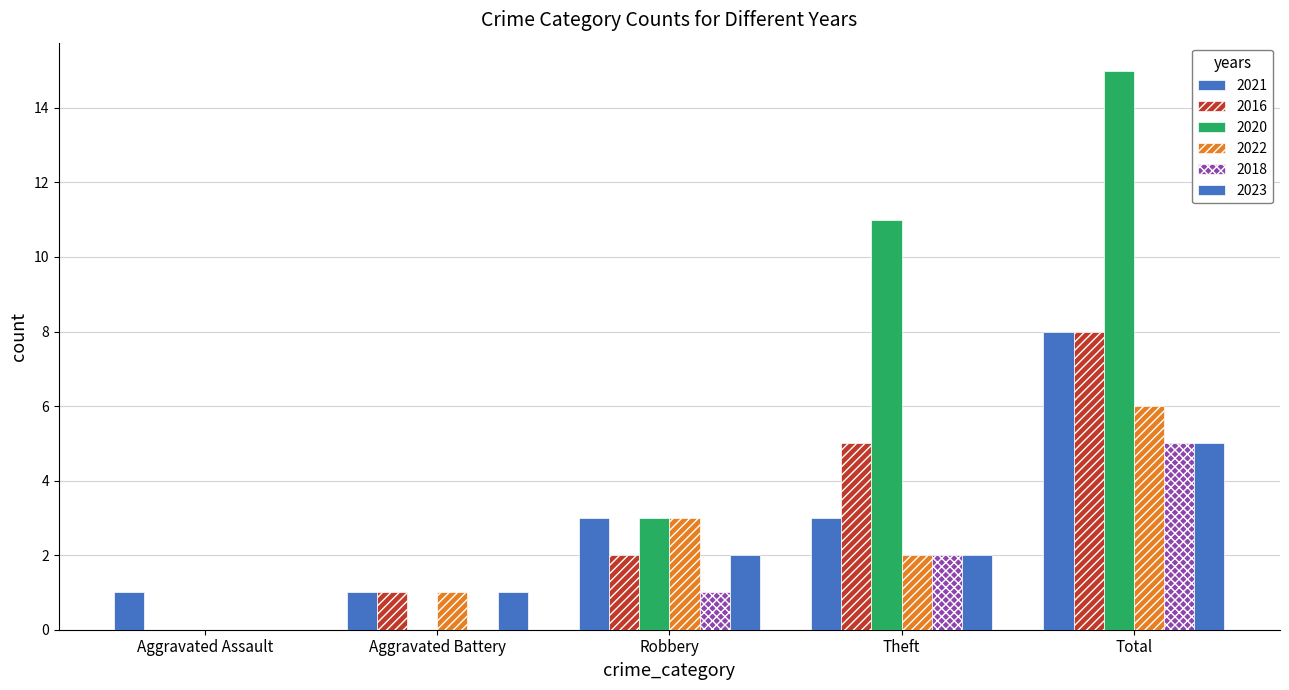

Count the number of categories in the chart.

5